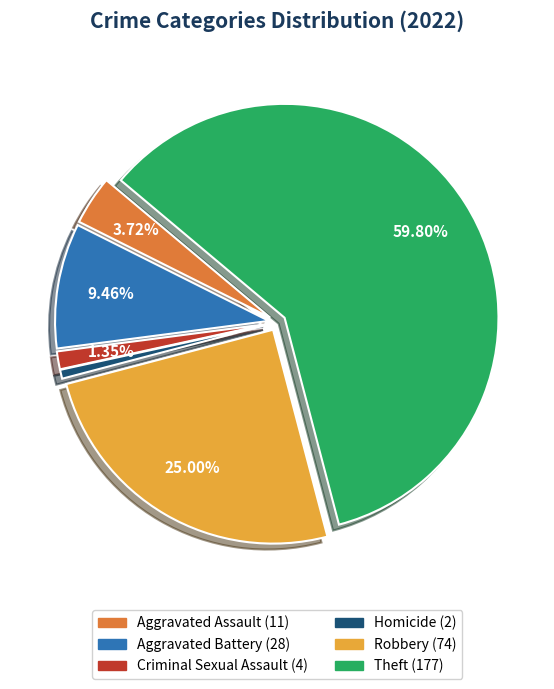

Which category has the smallest portion of the pie?

Homicide